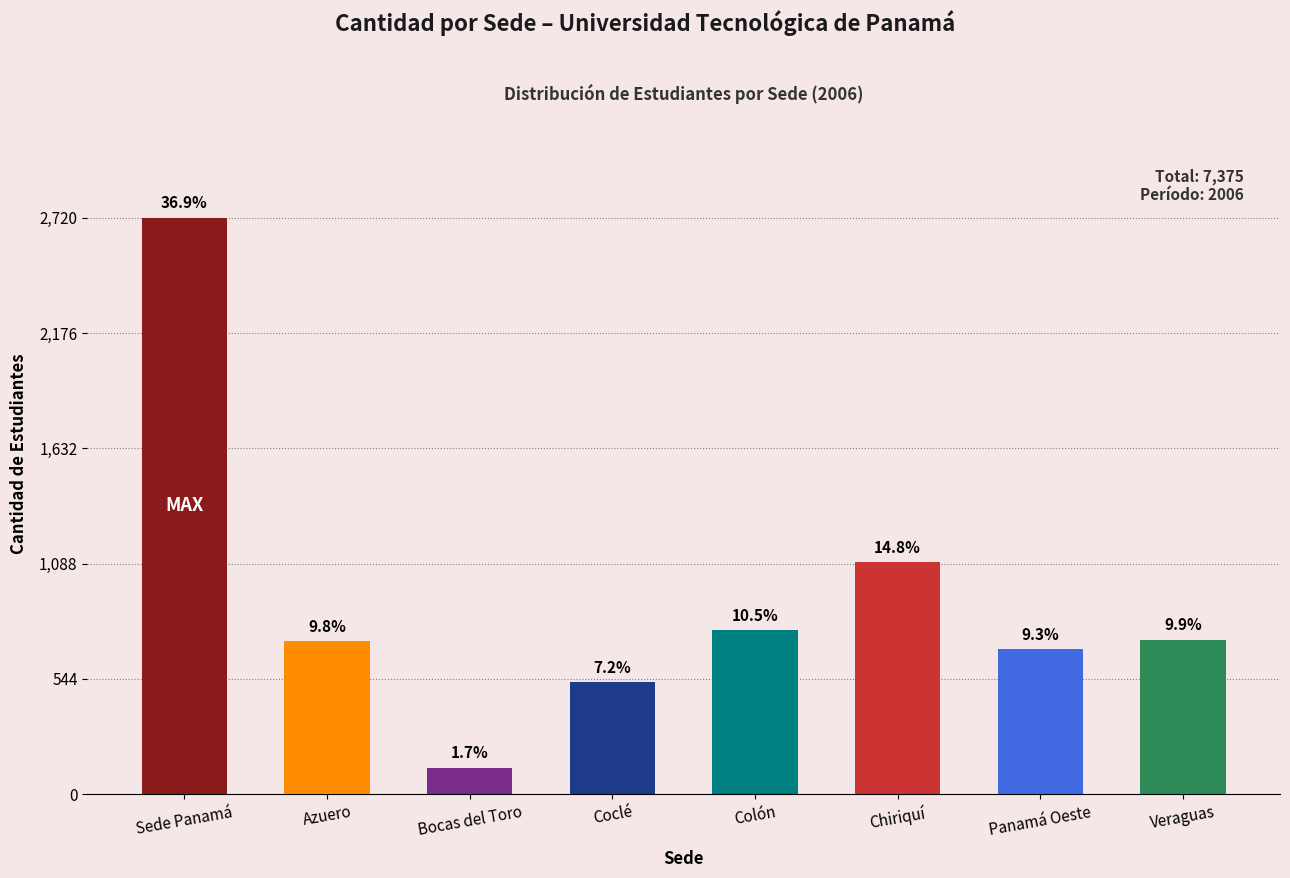

How many bars are there in total?

8